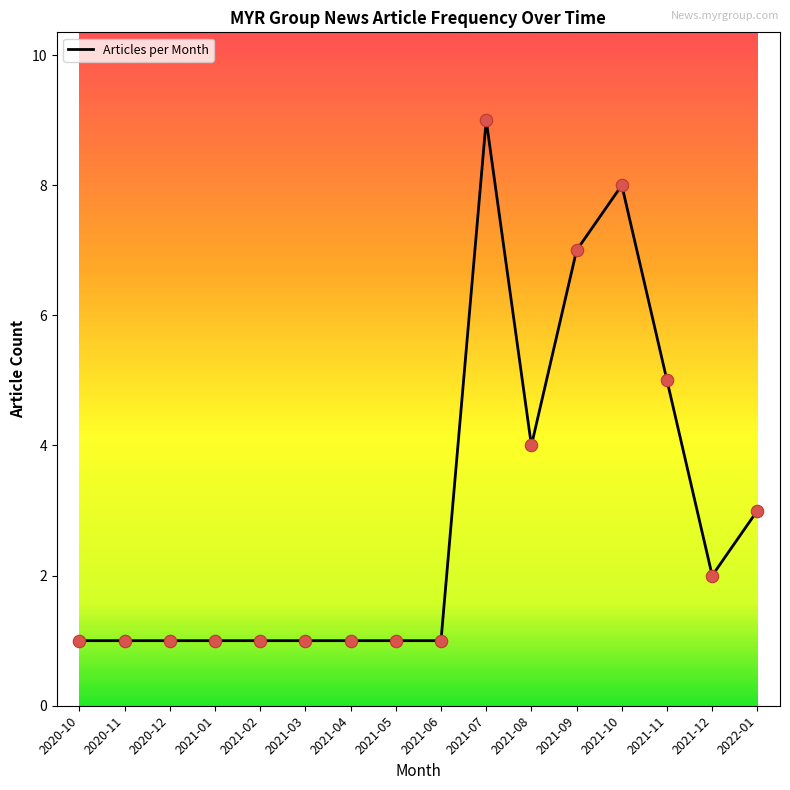

Between 2021-07 and 2020-11, which is larger?

2021-07